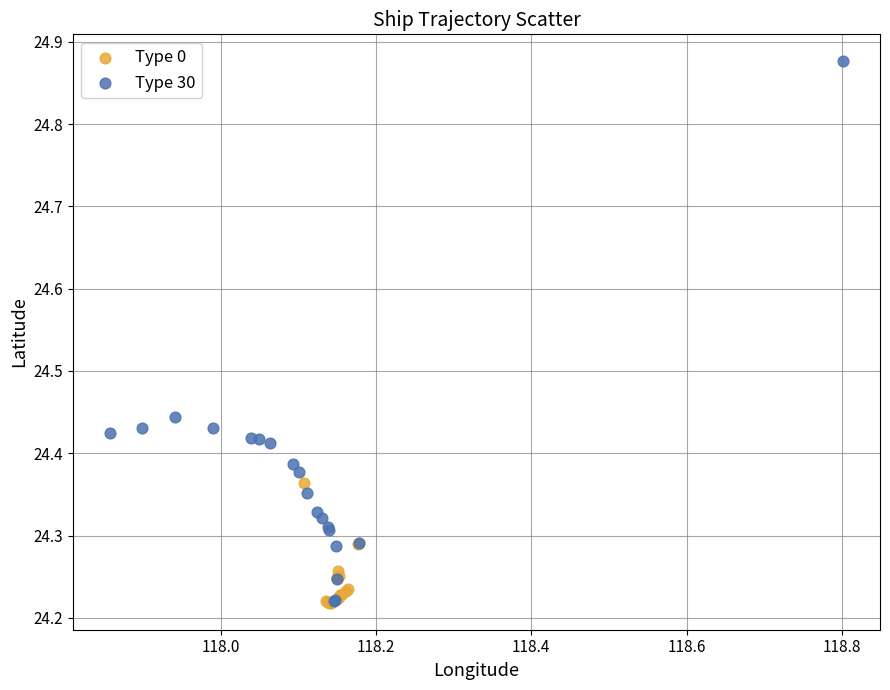

Which series has the widest spread of Y values?

Type 30